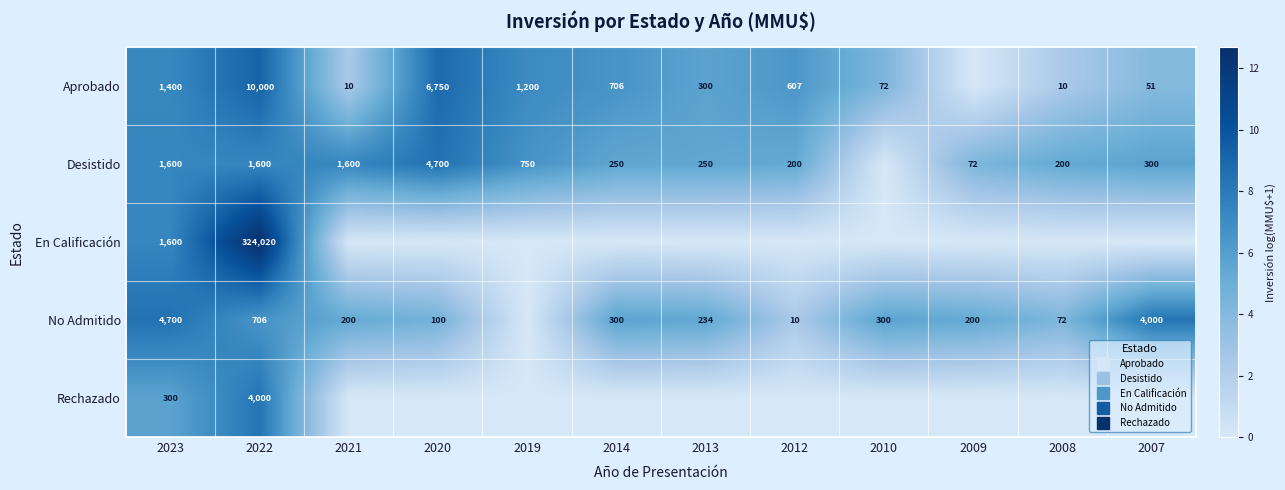

At how many categories does at least one series exceed 6?

8